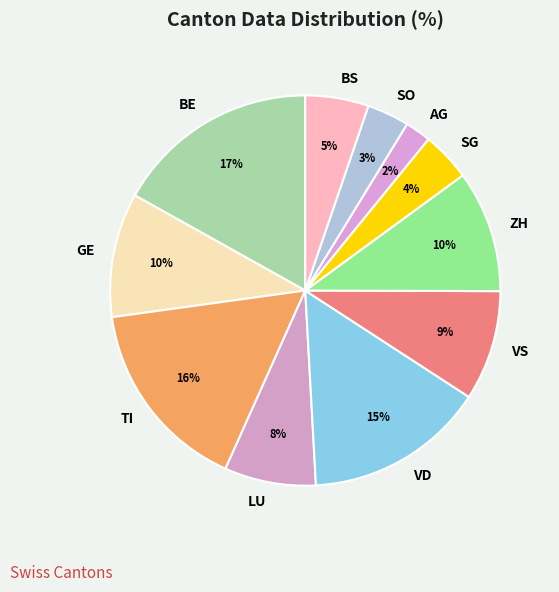

Combined, do GE and LU account for over 50%?

No